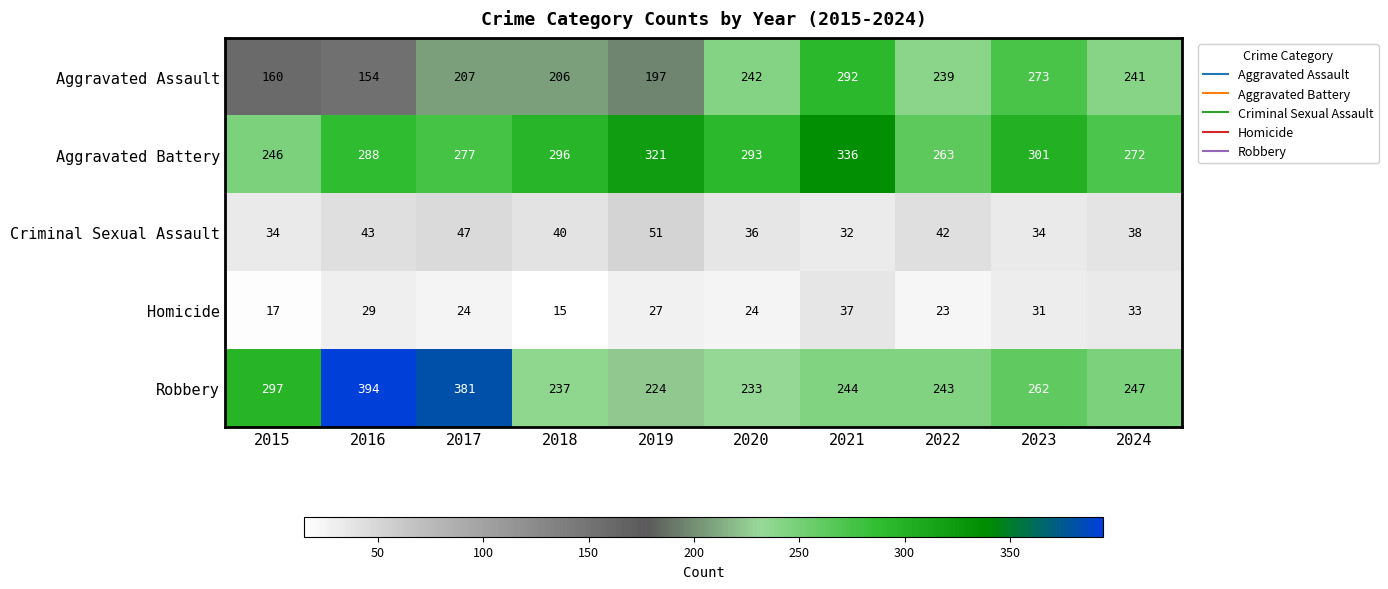

At 2015, list the series in order from smallest to largest.

Homicide, Criminal Sexual Assault, Aggravated Assault, Aggravated Battery, Robbery